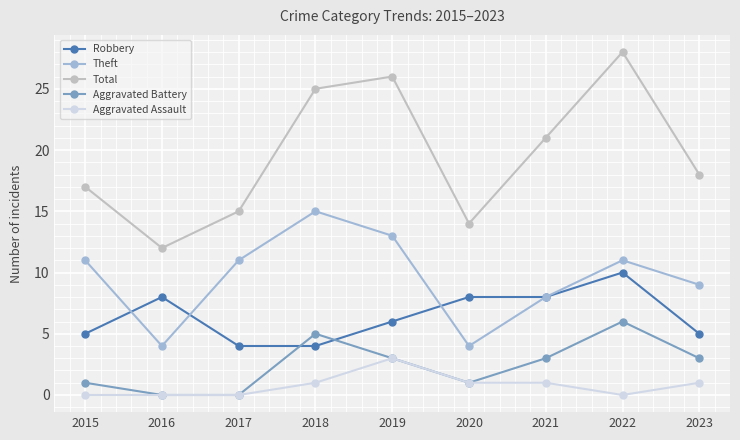

Is it true that Total equals 13 at 2021?

False